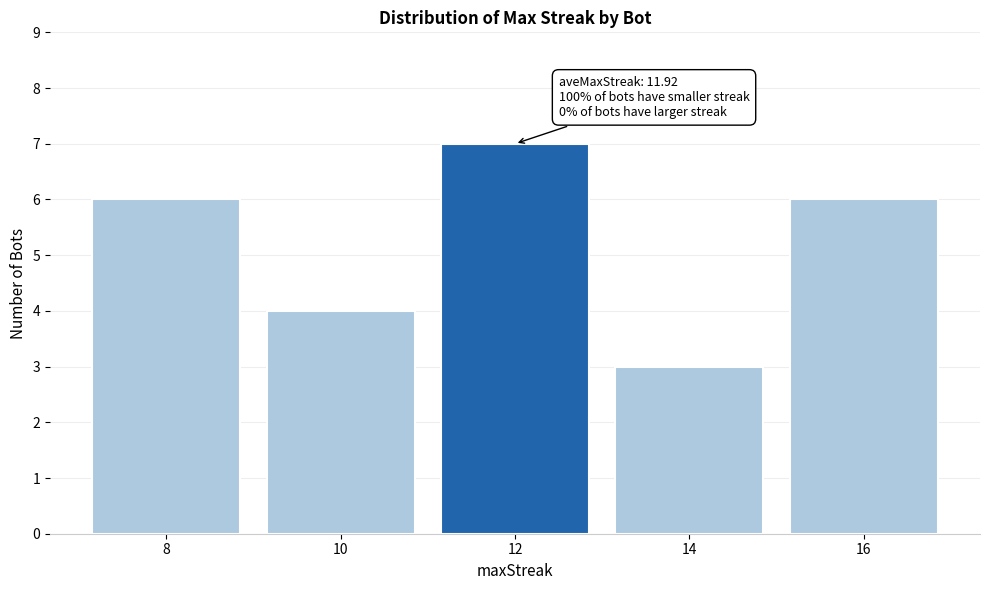

Reading left to right, what are all the values shown in this chart?

6	4	7	3	6